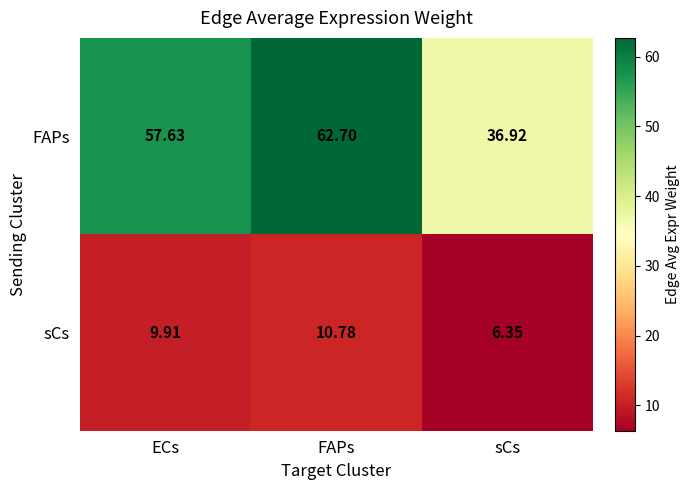

Between FAPs and sCs, which series saw the biggest shift?

FAPs